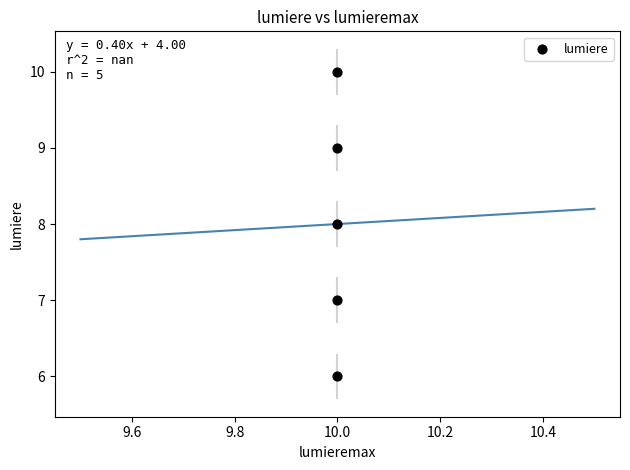

What is the average X value?

10